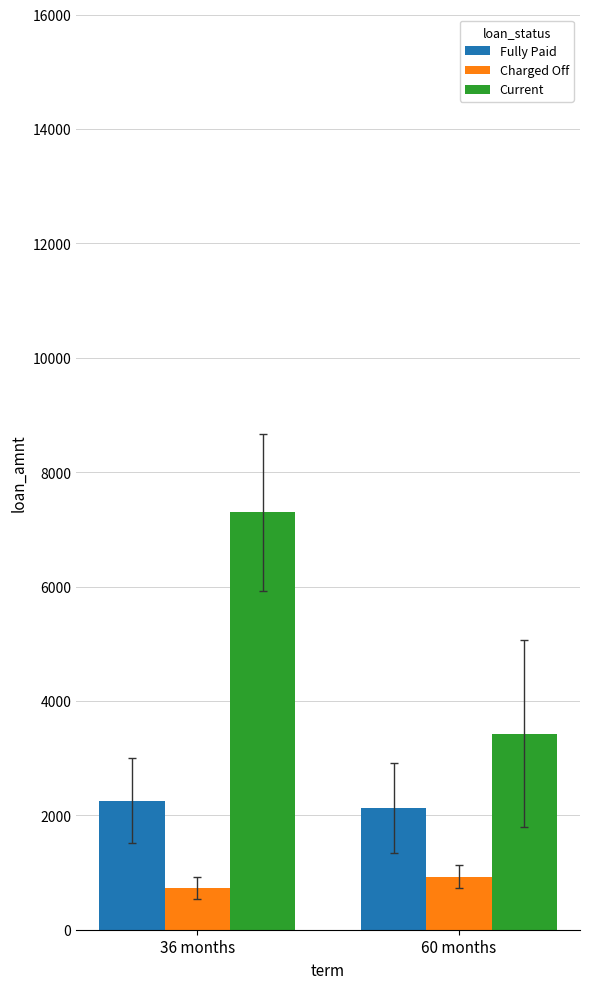

What is the value of the Charged Off bar at the 1st from the left?

728.6